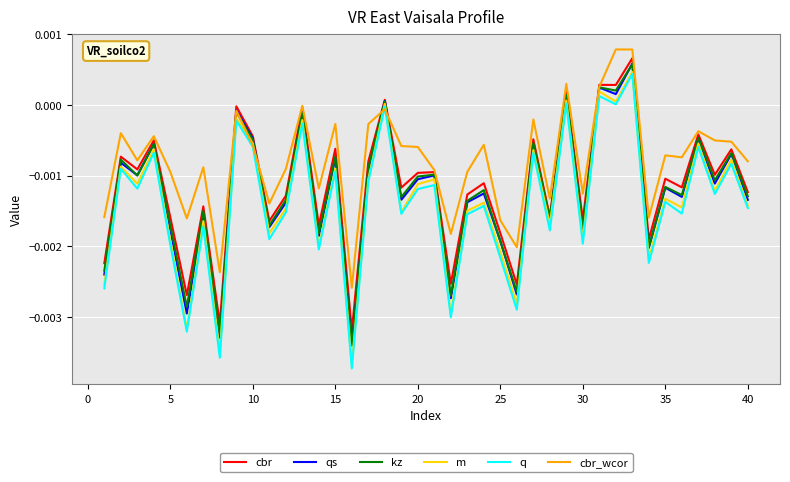

Which series has the largest range (max minus min)?

q